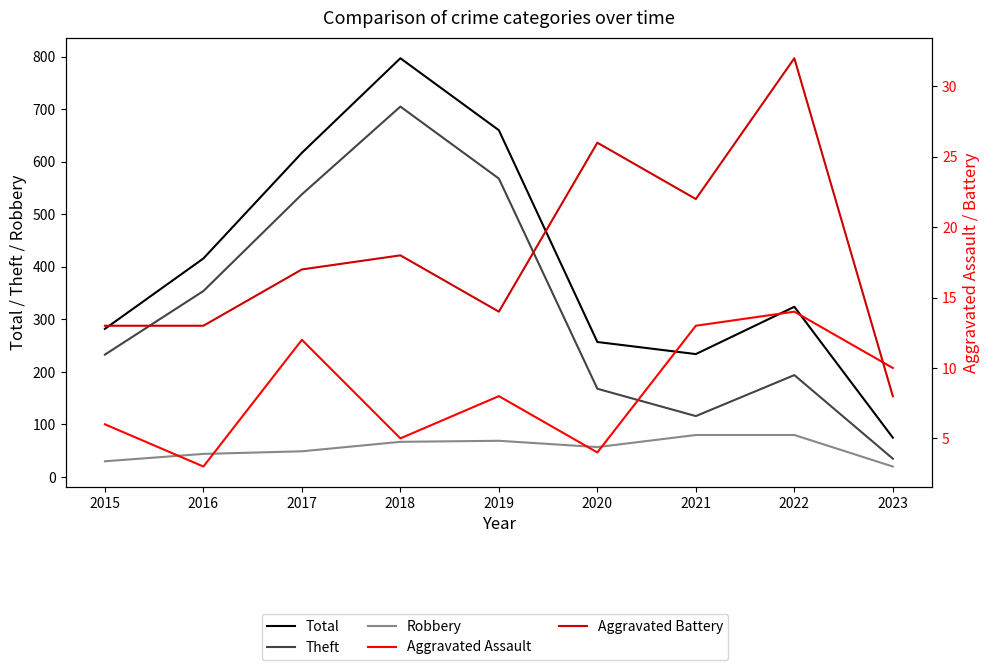

What is the value of the Total point at the 1st from the left?

282